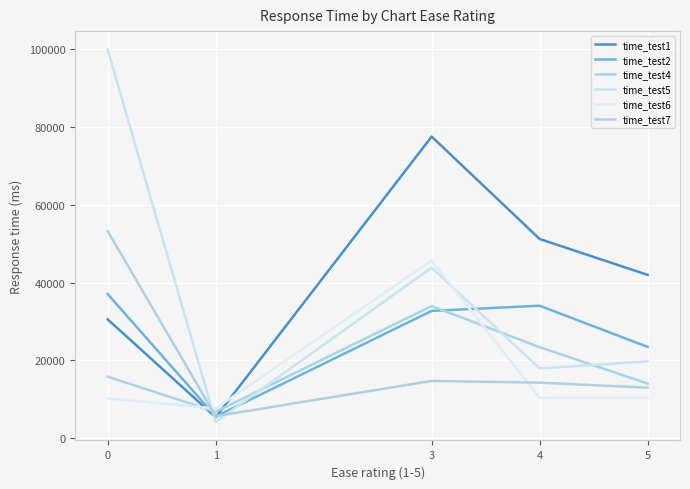

Does the chart display data point markers on the line(s)?

No